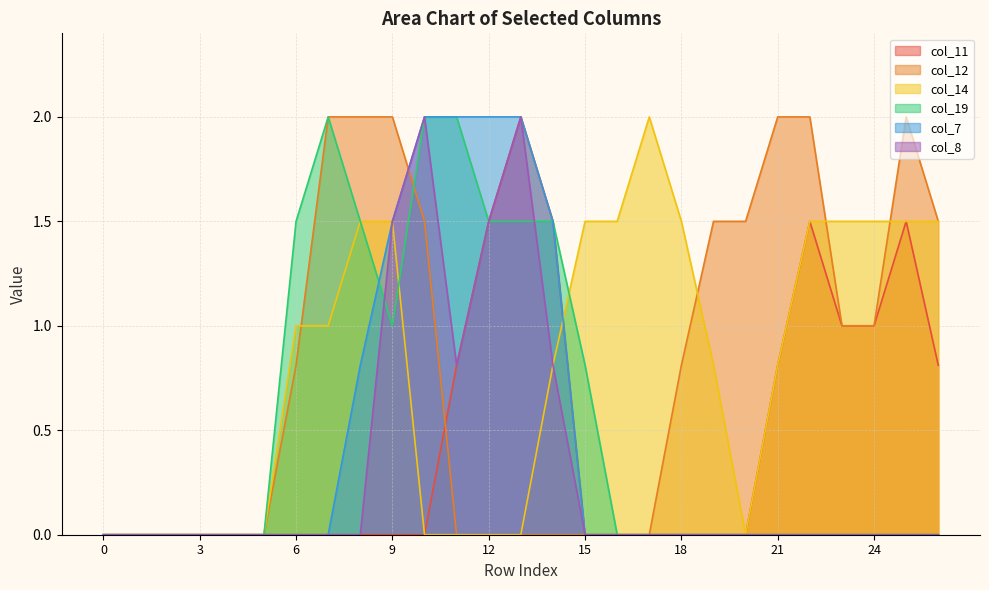

What are all the series names shown in the legend?

col_11, col_12, col_14, col_19, col_7, col_8